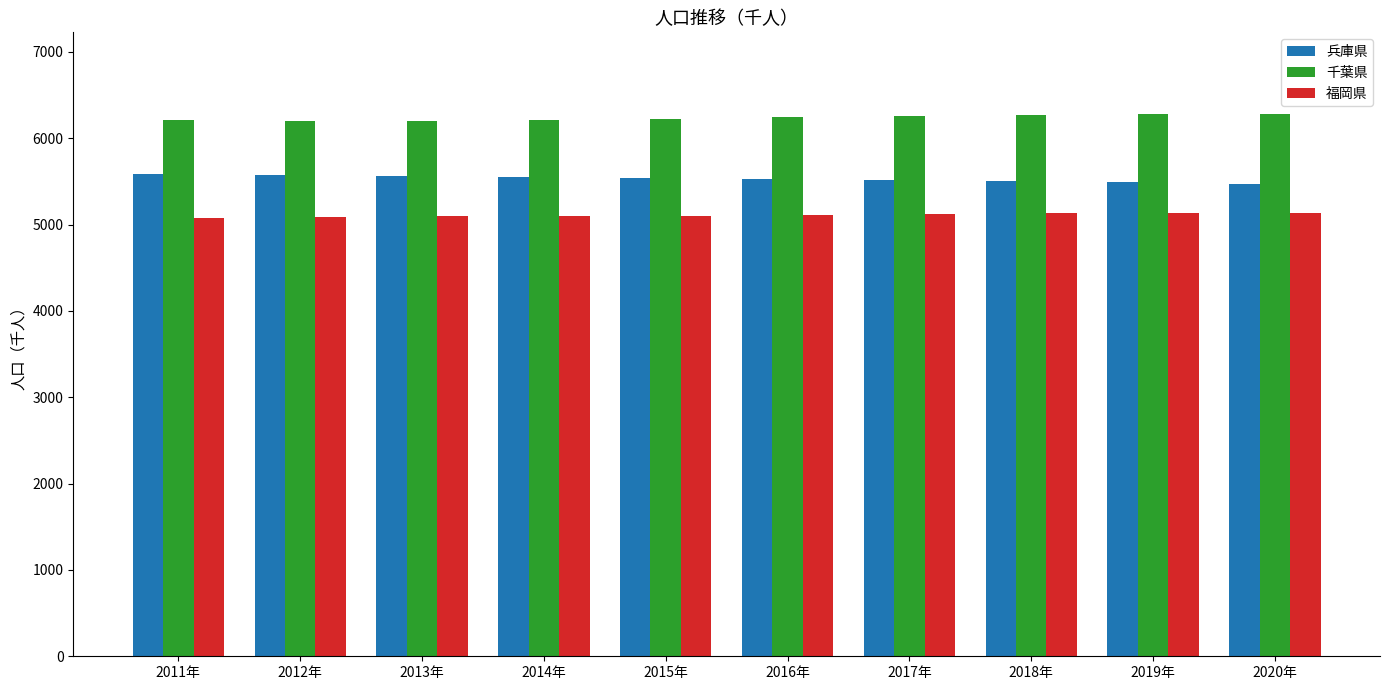

Rank the series at 2015年 from highest to lowest value.

千葉県, 兵庫県, 福岡県